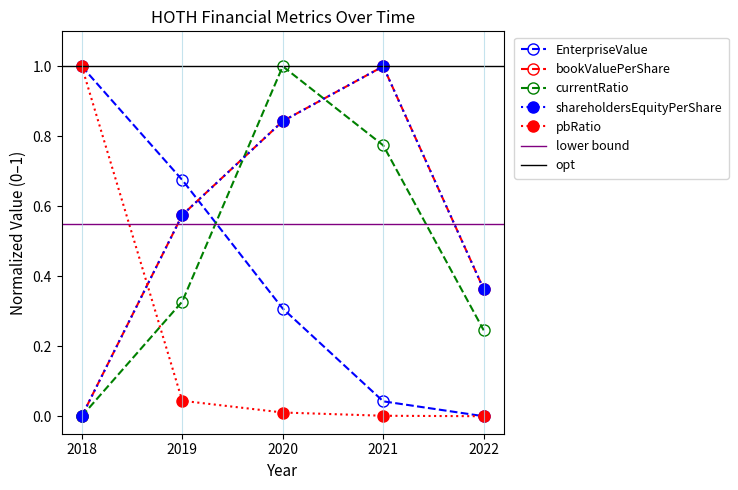

Reading right to left, list all the values displayed in this chart.

EnterpriseValue: 2022=0.0	2021=0.0	2020=0.3	2019=0.7	2018=1.0
bookValuePerShare: 2022=0.4	2021=1.0	2020=0.8	2019=0.6	2018=0.0
currentRatio: 2022=0.2	2021=0.8	2020=1.0	2019=0.3	2018=0.0
shareholdersEquityPerShare: 2022=0.4	2021=1.0	2020=0.8	2019=0.6	2018=0.0
pbRatio: 2022=0.0	2021=0.0	2020=0.0	2019=0.0	2018=1.0